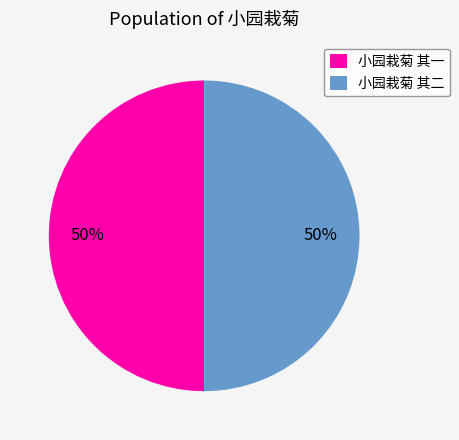

Do 小园栽菊 其一 and 小园栽菊 其二 together represent more than half of the pie?

Yes